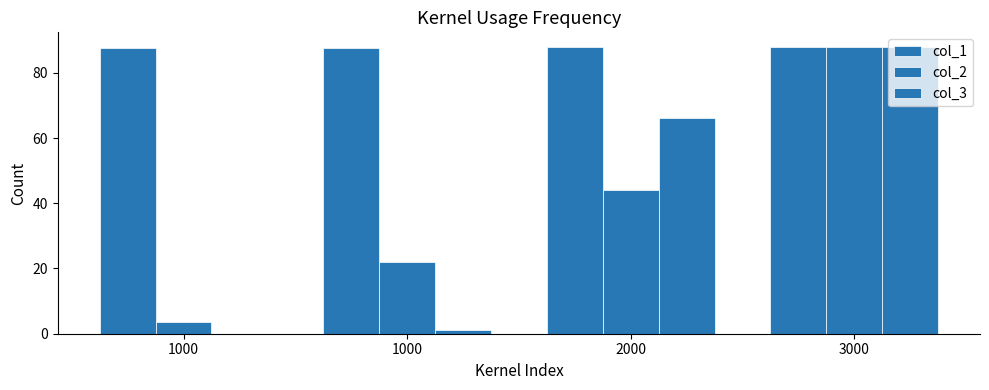

How many series are shown in this chart?

3